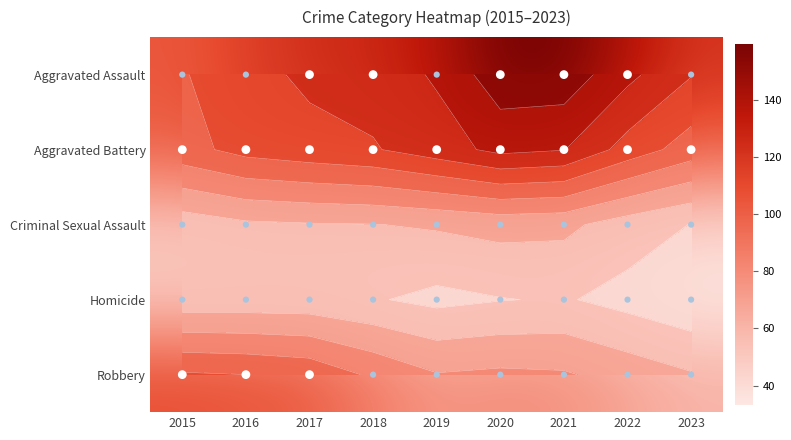

Which category has the lowest value in the Aggravated Battery series?

2023